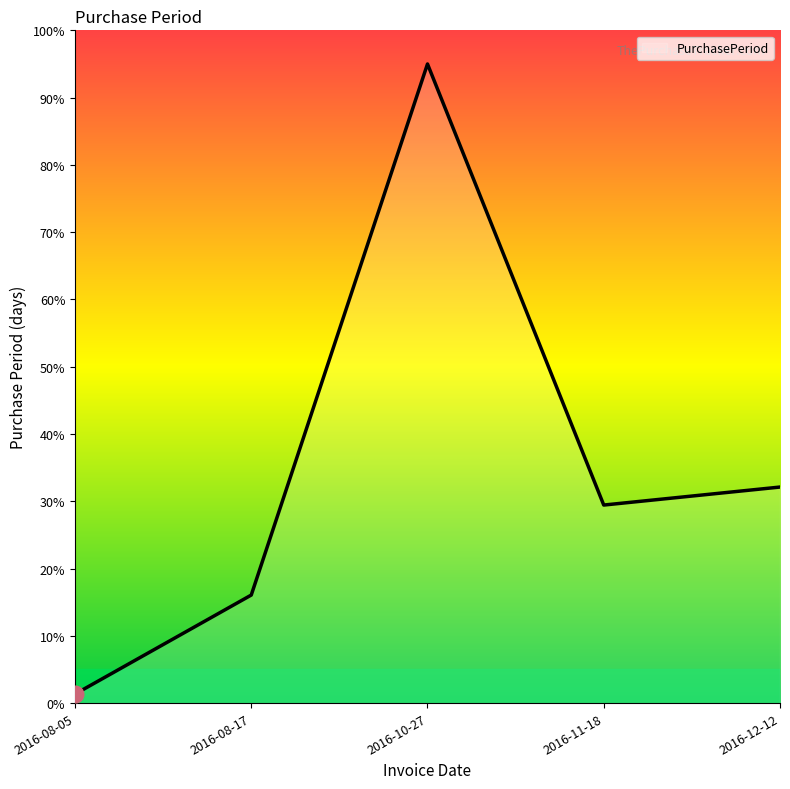

How many lines are shown in the chart?

1